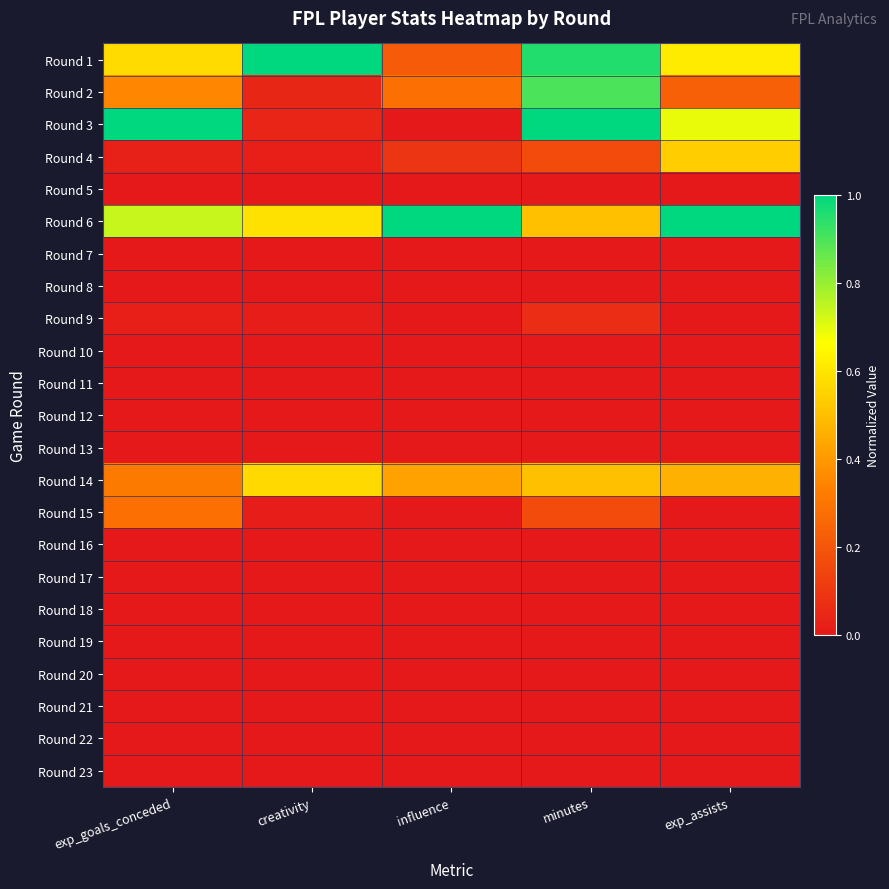

Which series has the largest range (max minus min)?

Round 3